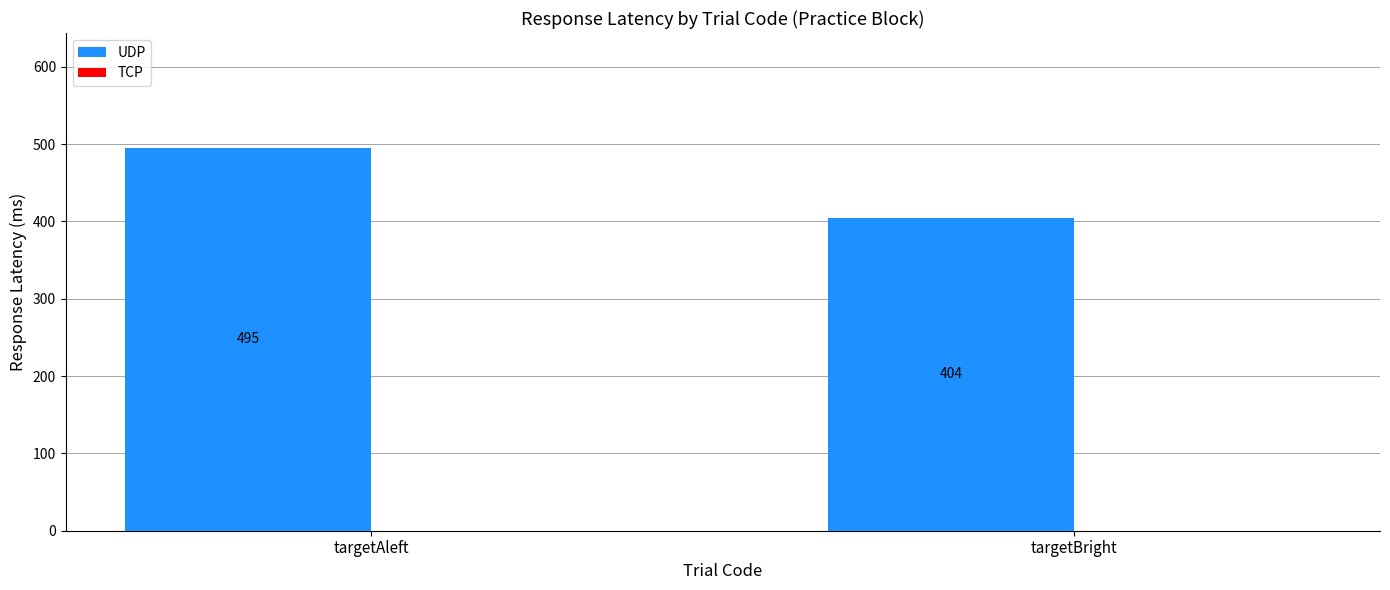

What is the sum of all values?

899